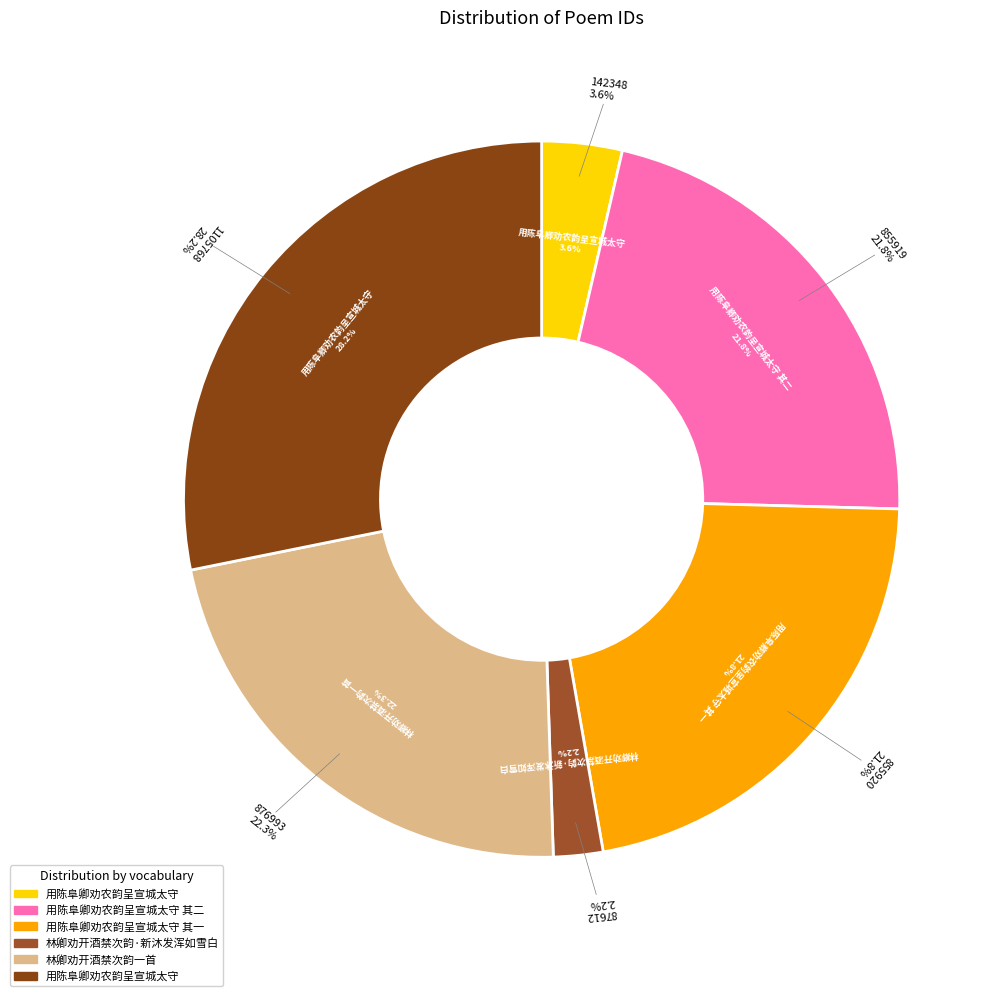

Which category has the smallest portion of the pie?

林卿劝开酒禁次韵·新沐发浑如雪白